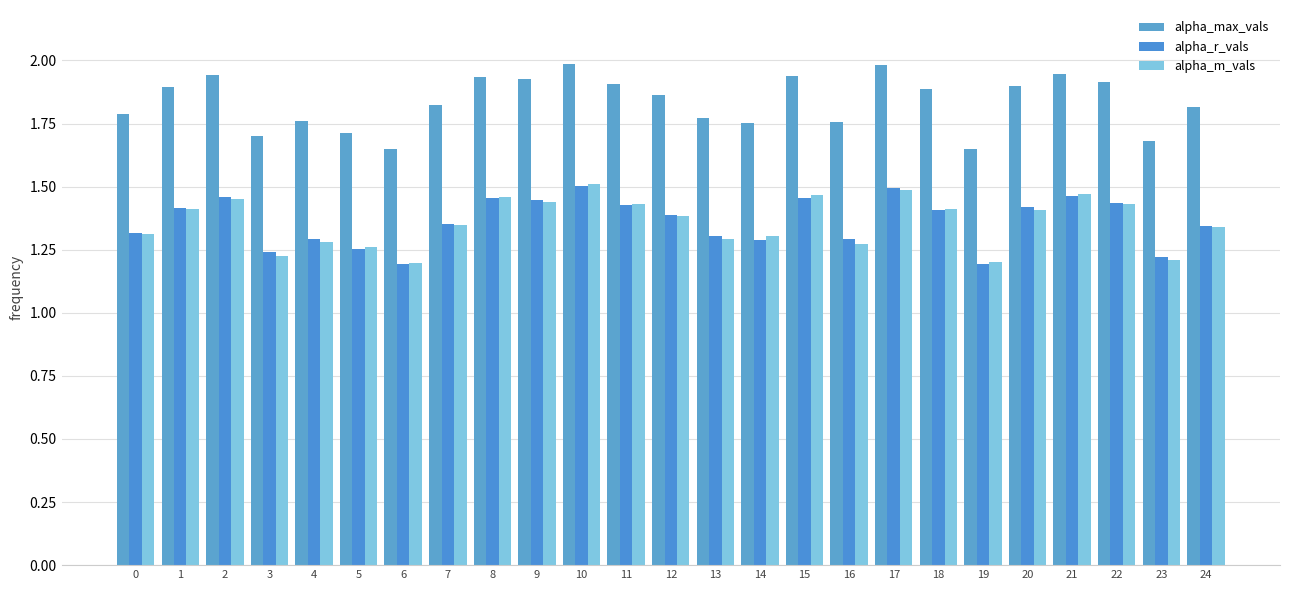

At which label is alpha_r_vals closest to 1?

19